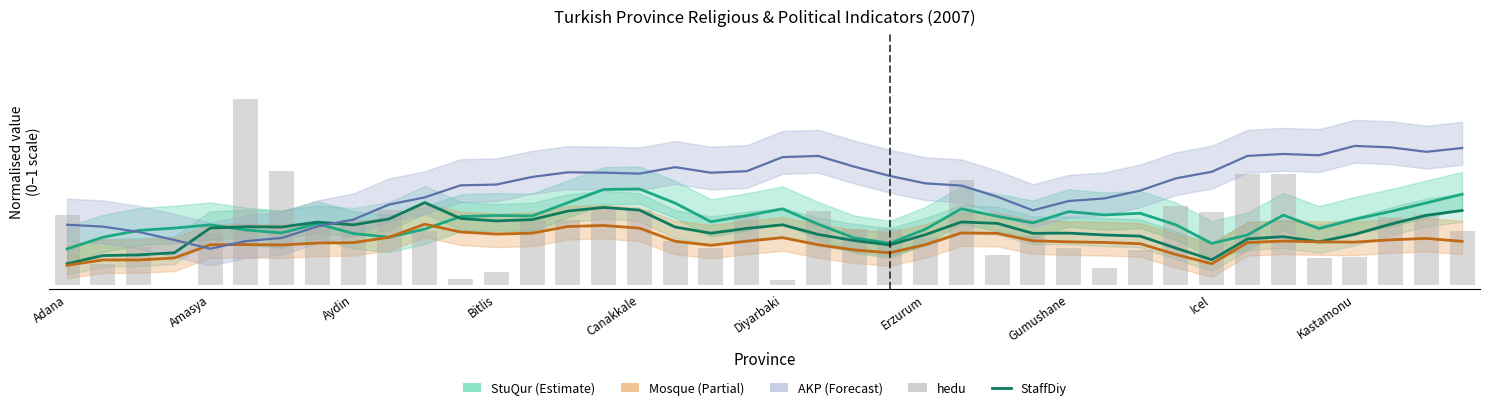

What value does the hedu series have at 13?

0.4